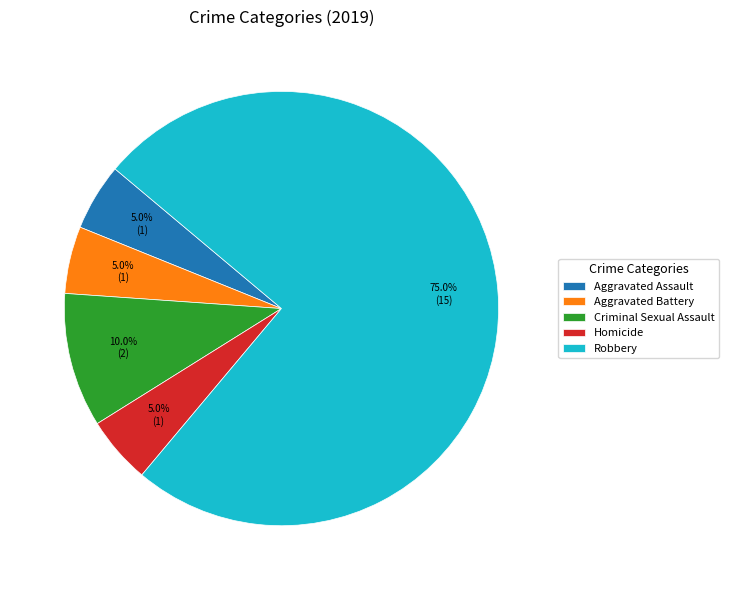

Which has a higher value, Aggravated Battery or Criminal Sexual Assault?

Criminal Sexual Assault